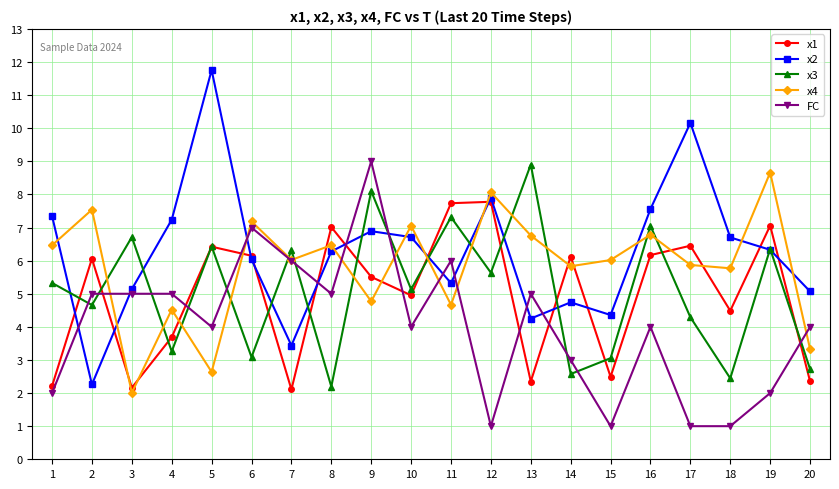

The FC series shows 6.6 at 20. True or false?

False